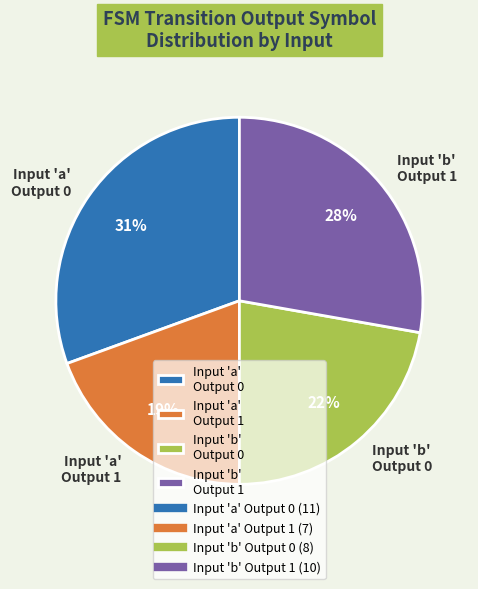

To the nearest percent, what percentage of the pie is Input 'a' Output 1?

19%